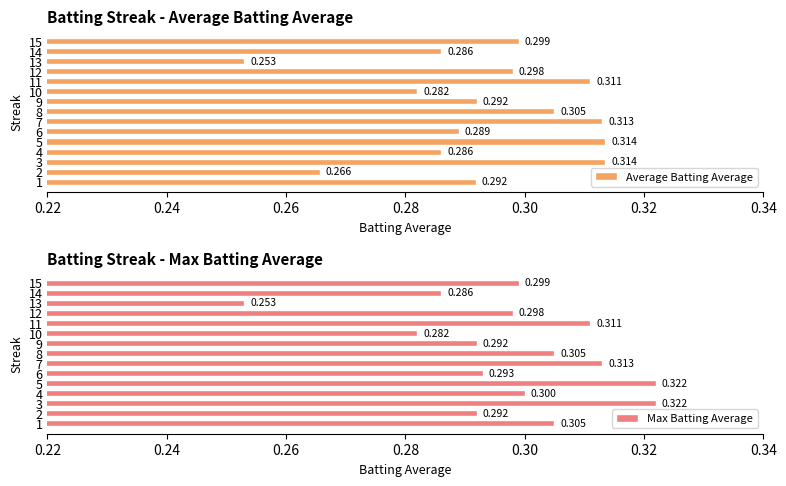

Where is Average Batting Average nearest to the value 0?

13